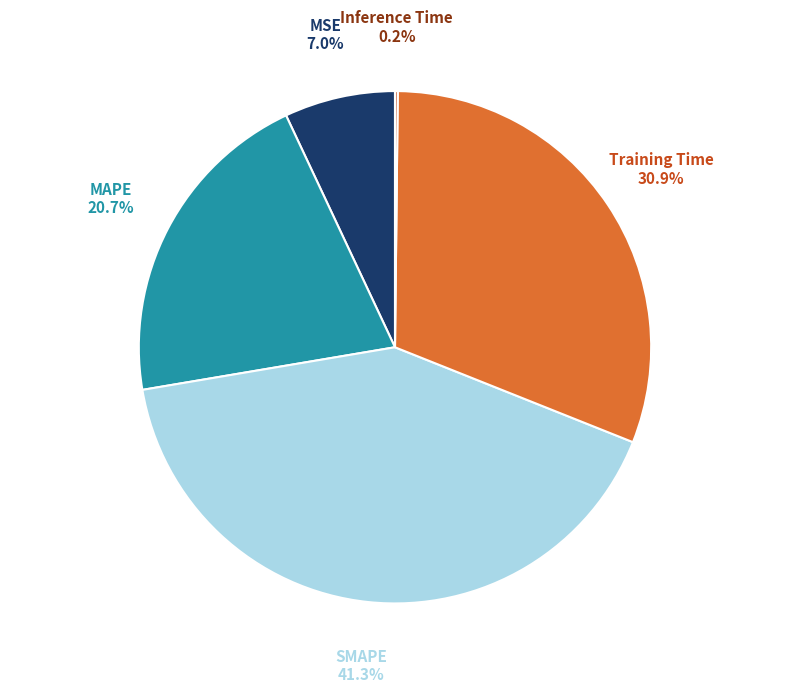

What portion of the pie excludes MAPE?

79.3%